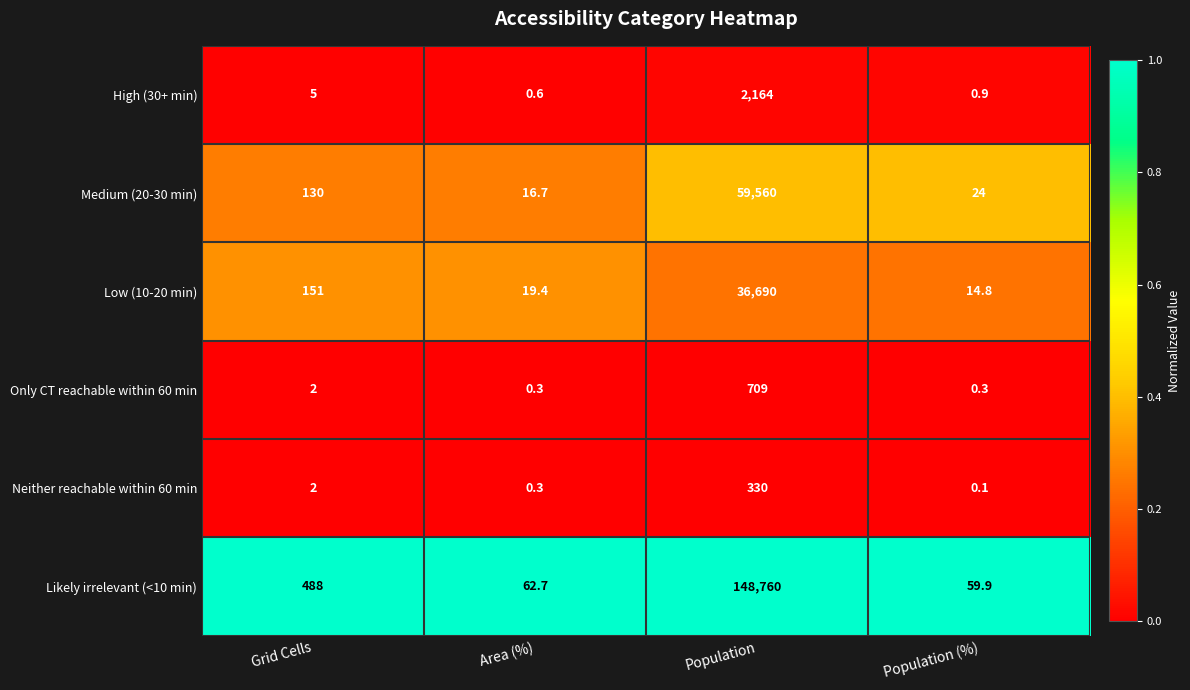

Reading left to right, extract all data points from this chart.

High (30+ min): 5.0	0.6	2164.0	0.9
Medium (20-30 min): 130.0	16.7	59560.0	24.0
Low (10-20 min): 151.0	19.4	36690.0	14.8
Only CT reachable within 60 min: 2.0	0.3	709.0	0.3
Neither reachable within 60 min: 2.0	0.3	330.0	0.1
Likely irrelevant (<10 min): 488.0	62.7	148760.0	59.9